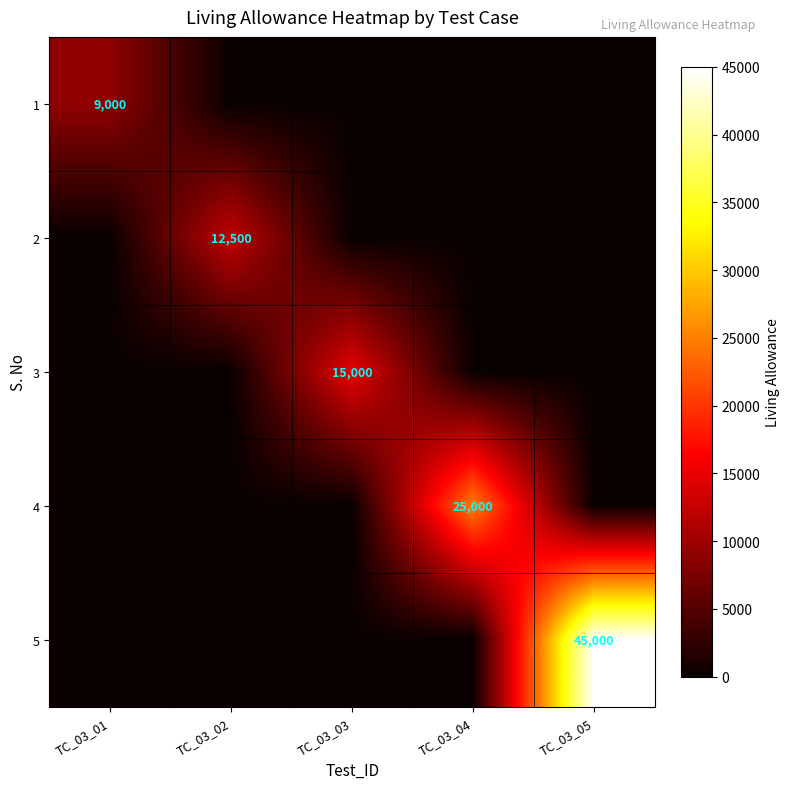

List the series in order of their peak value, lowest first.

1, 2, 3, 4, 5